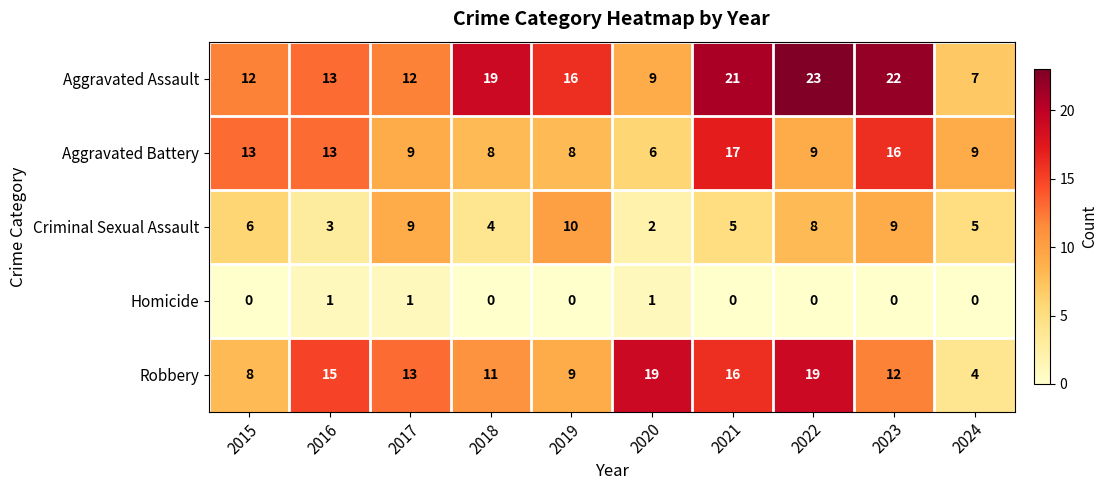

Count the Homicide values in the range 0 to 1.

10